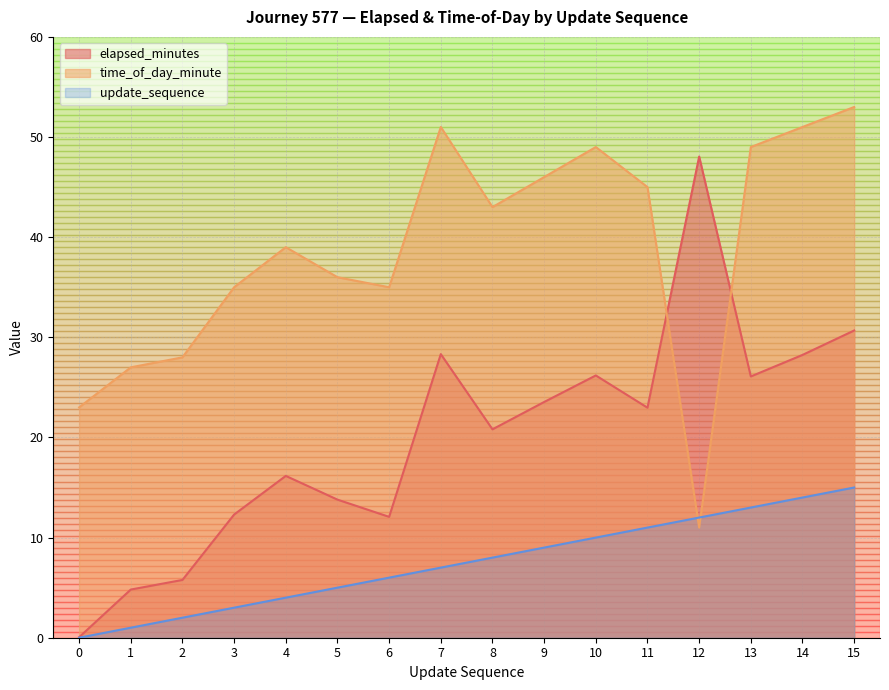

How many lines are shown in the chart?

3